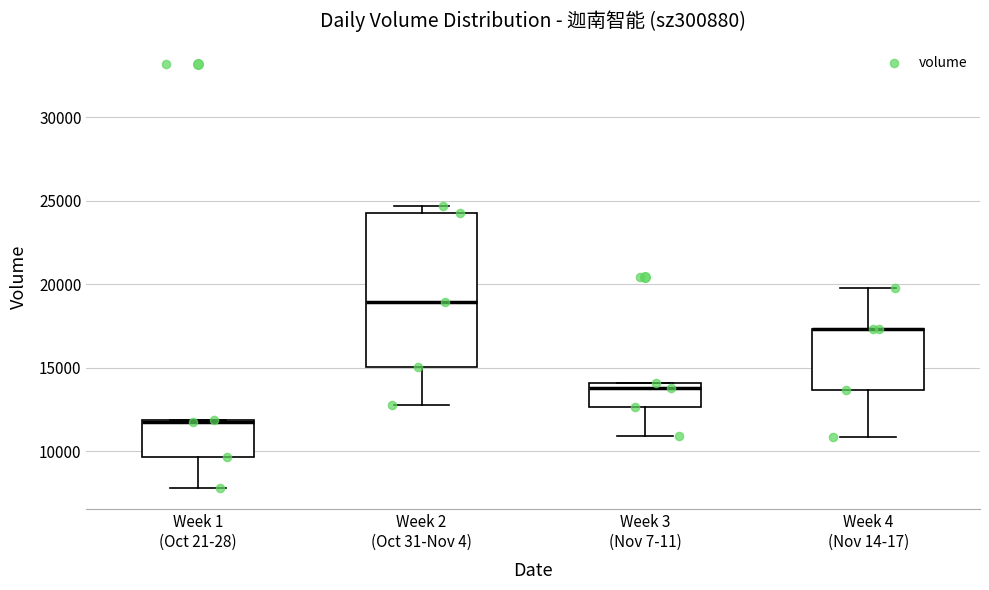

Comparing the boxes themselves (not the whiskers), which one is the tallest?

Week 2 (Oct 31-Nov 4)